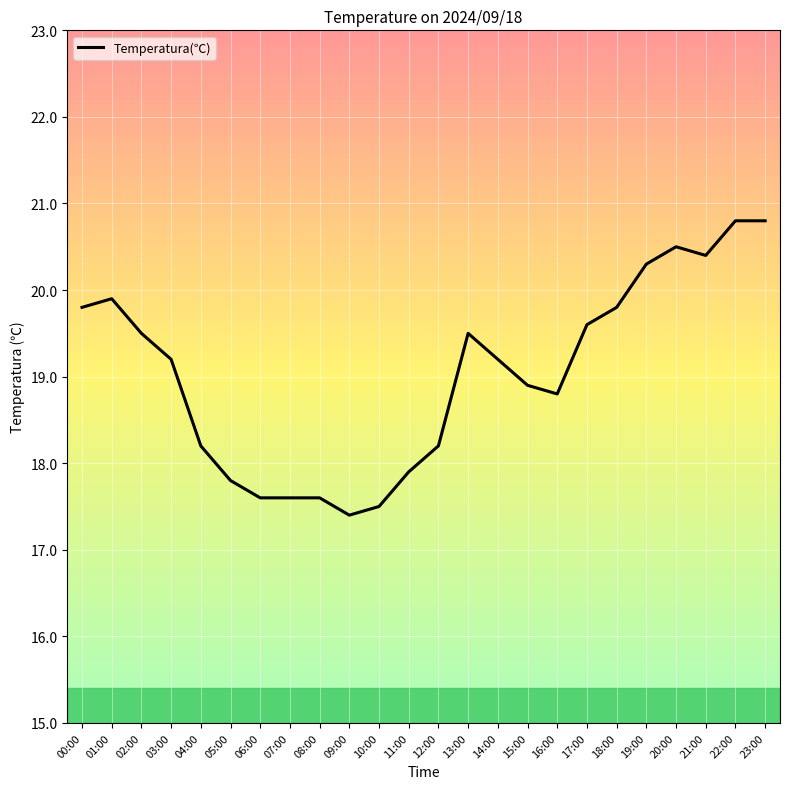

What position from the left is 03:00?

4